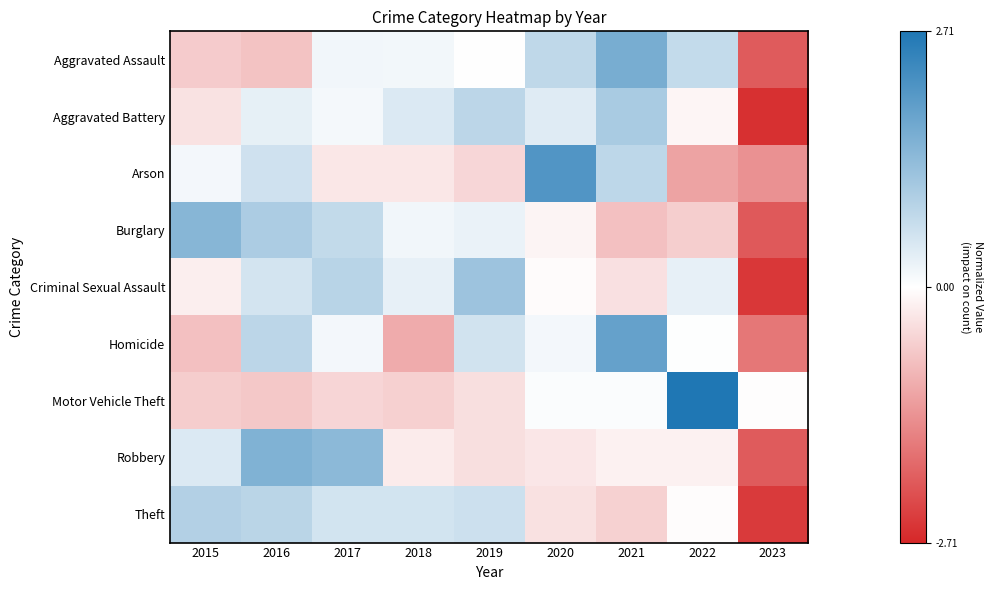

Which category has the lowest value across all series?

2023